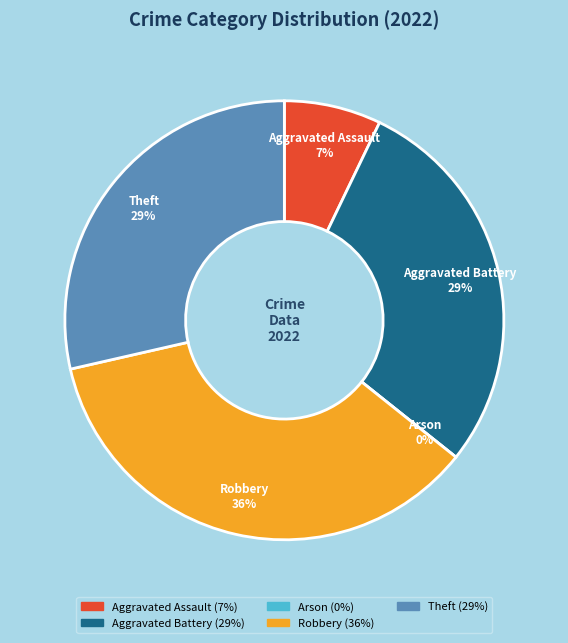

How many segments does this pie chart have?

5